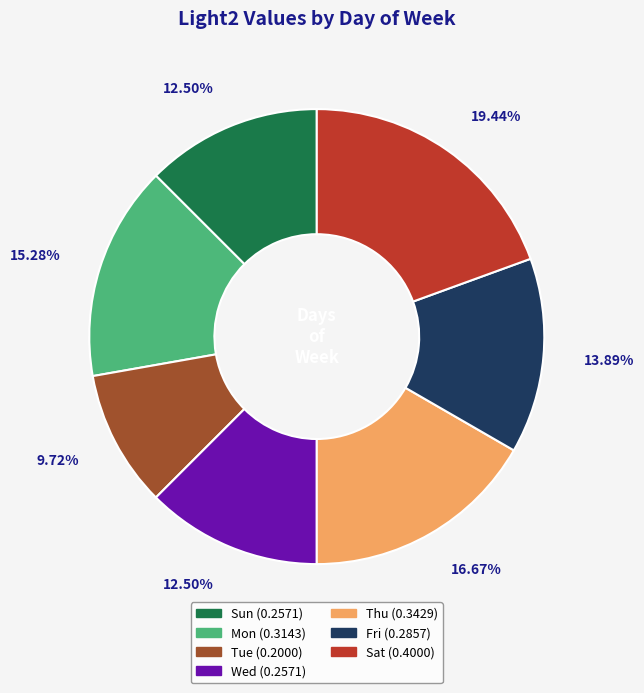

To the nearest percent, what is the difference between the Thu and Sun slice percentages?

4%